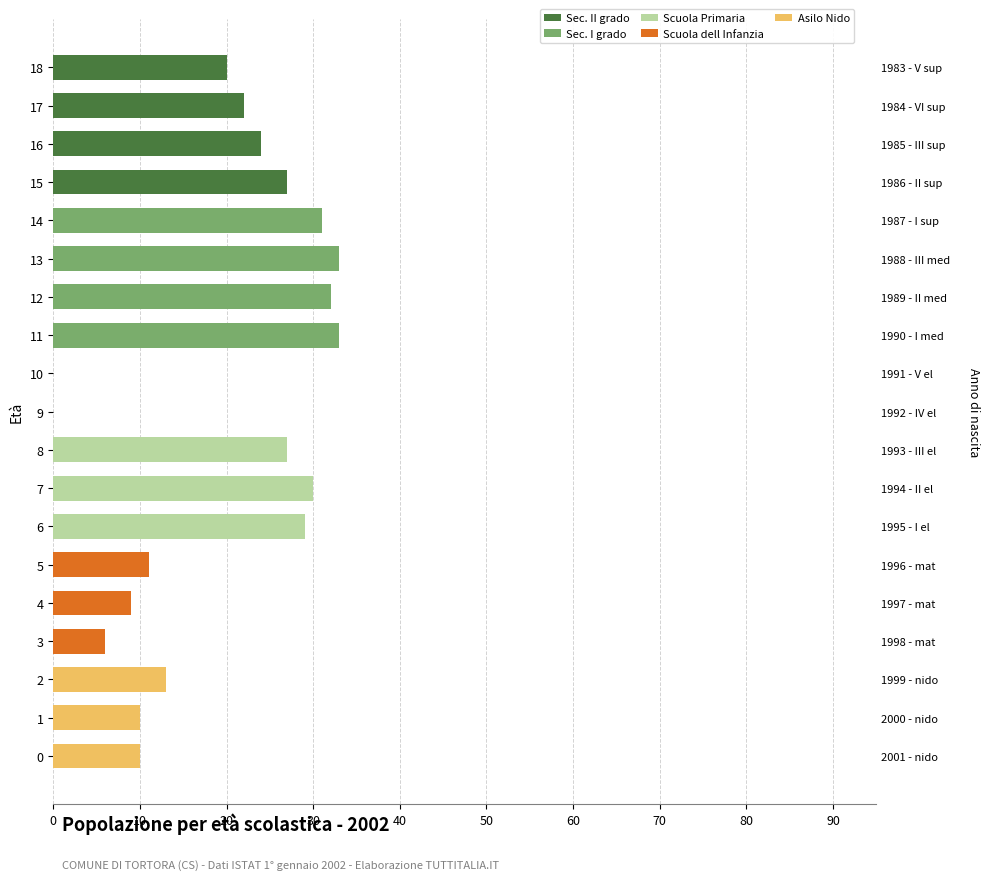

Does the chart contain any negative values?

No